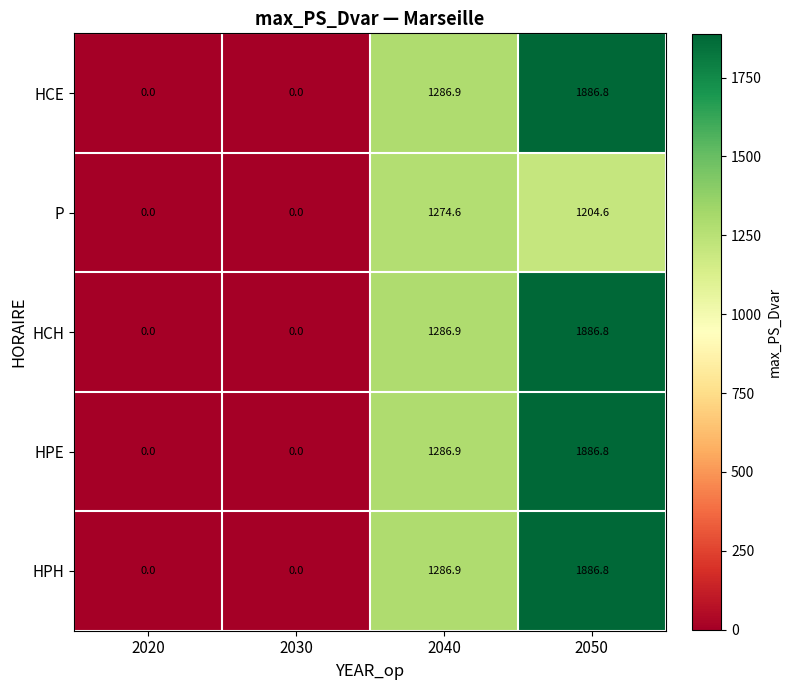

What value does the P series have at 2040?

1274.6